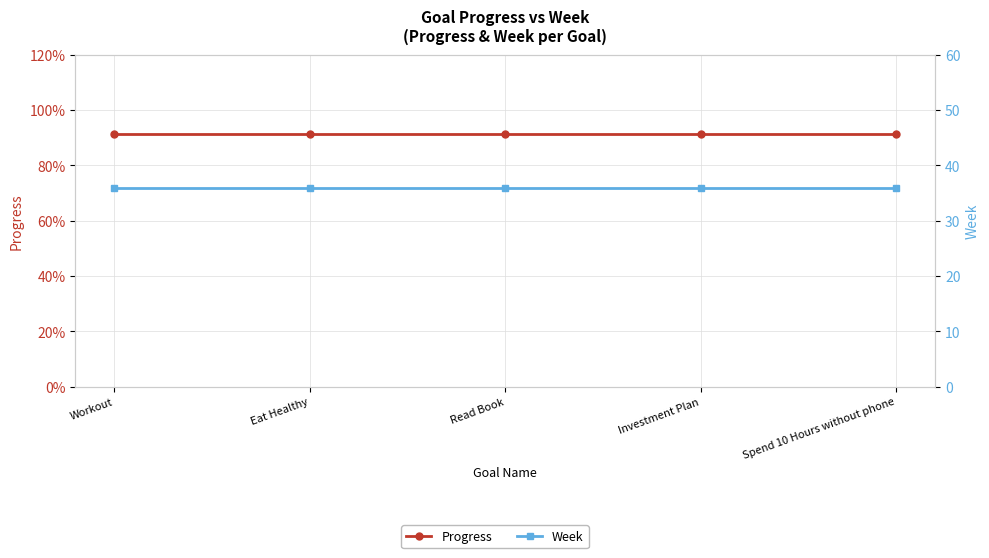

At how many categories does at least one series exceed 7?

5